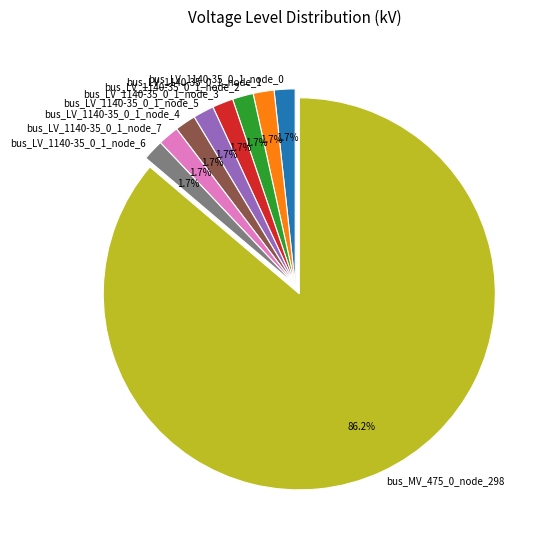

Does bus_MV_475_0_node_298 represent more than half of the total?

Yes